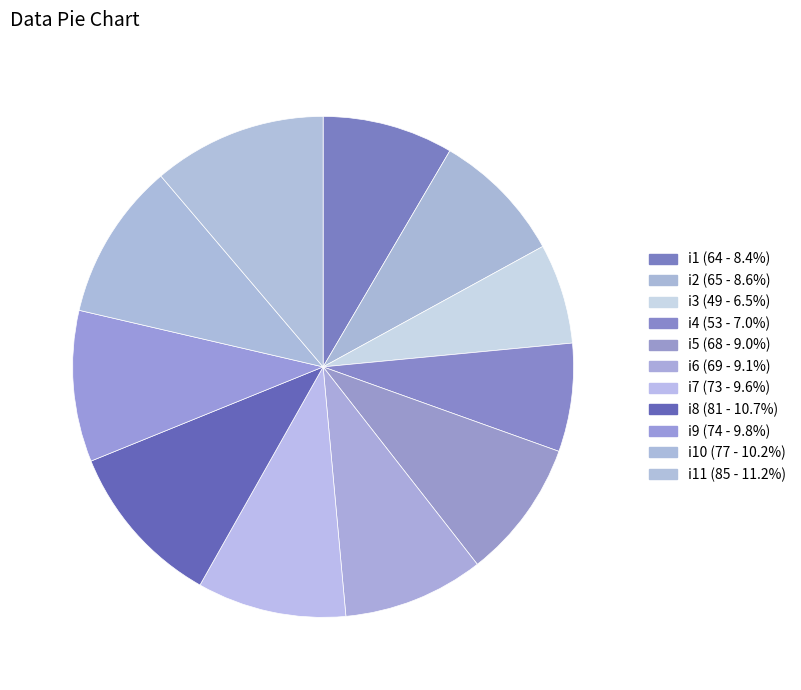

Is there a majority slice in this chart?

No